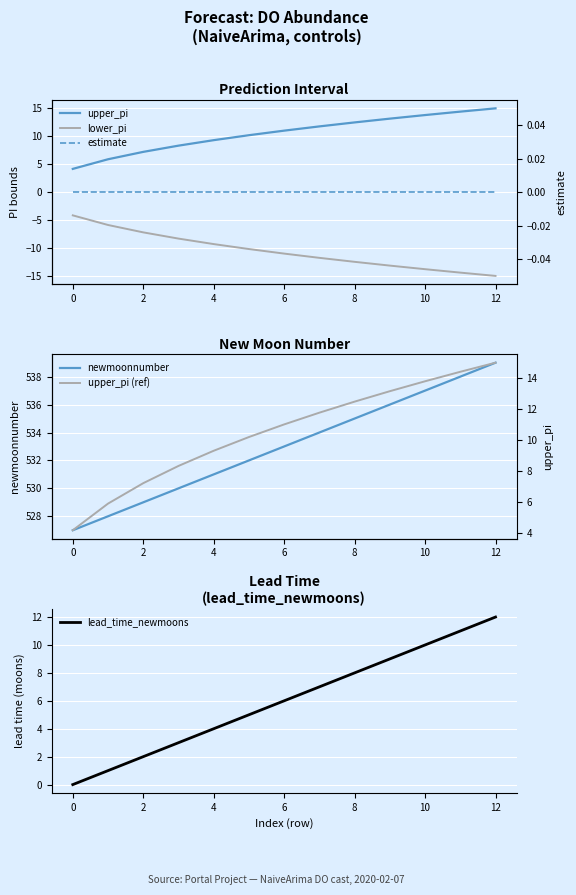

What are all the series names shown in the legend?

upper_pi, lower_pi, estimate, newmoonnumber, upper_pi (ref), lead_time_newmoons